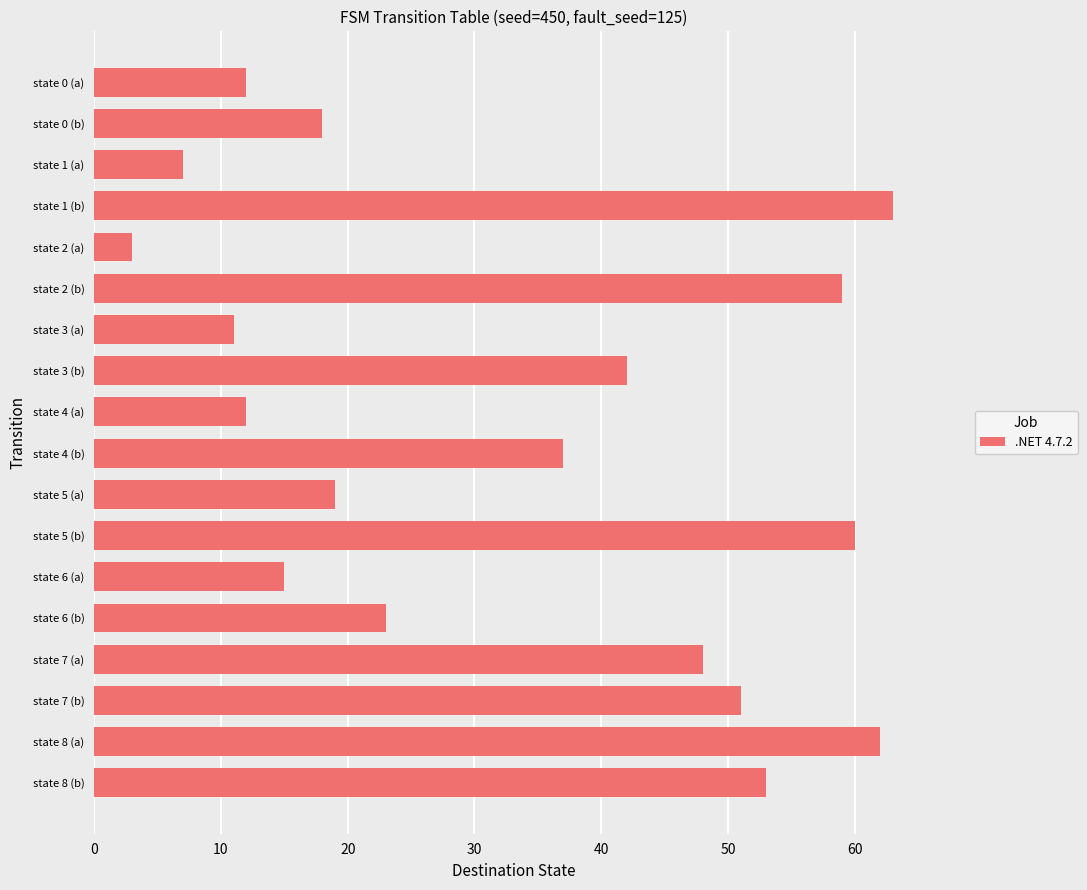

At which label is the value closest to 33?

state 4 (b)